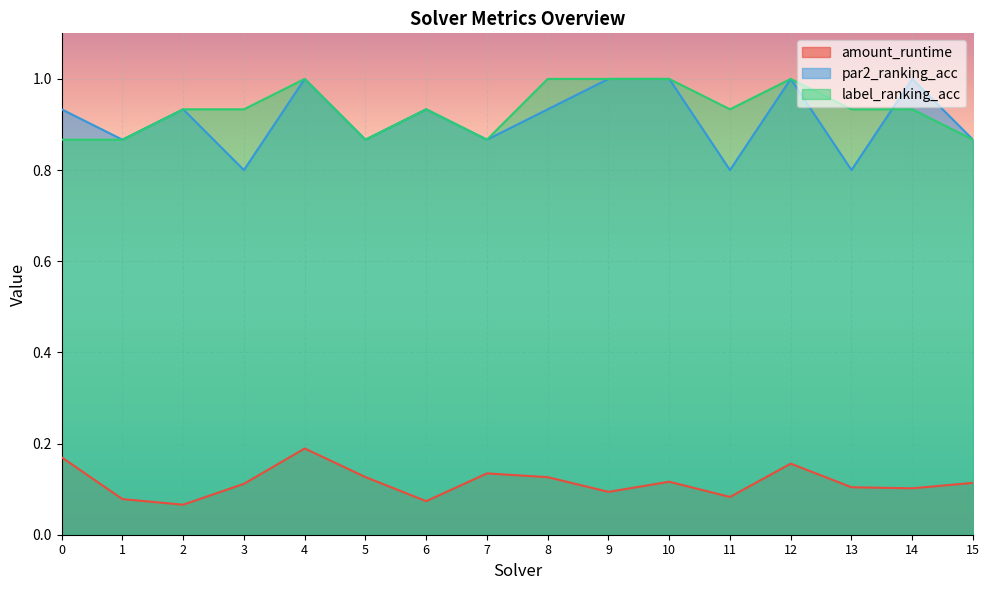

The label_ranking_acc series shows 0.9 at 3. True or false?

True